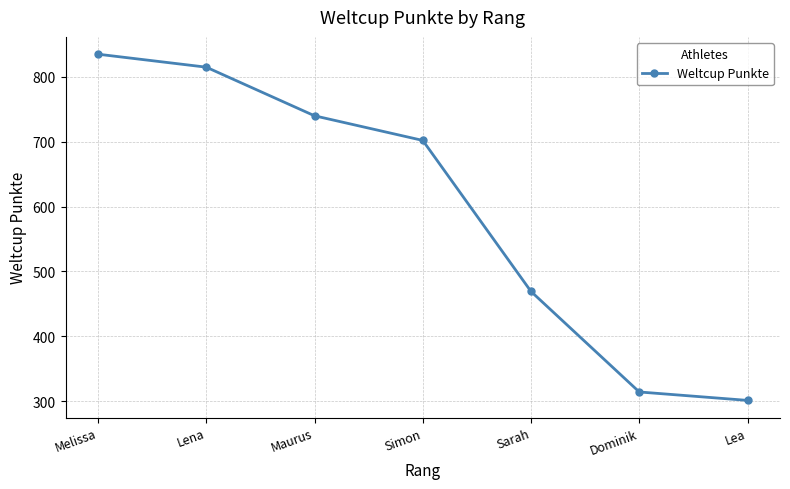

True or false: the data has more than 2 interior local peaks.

False